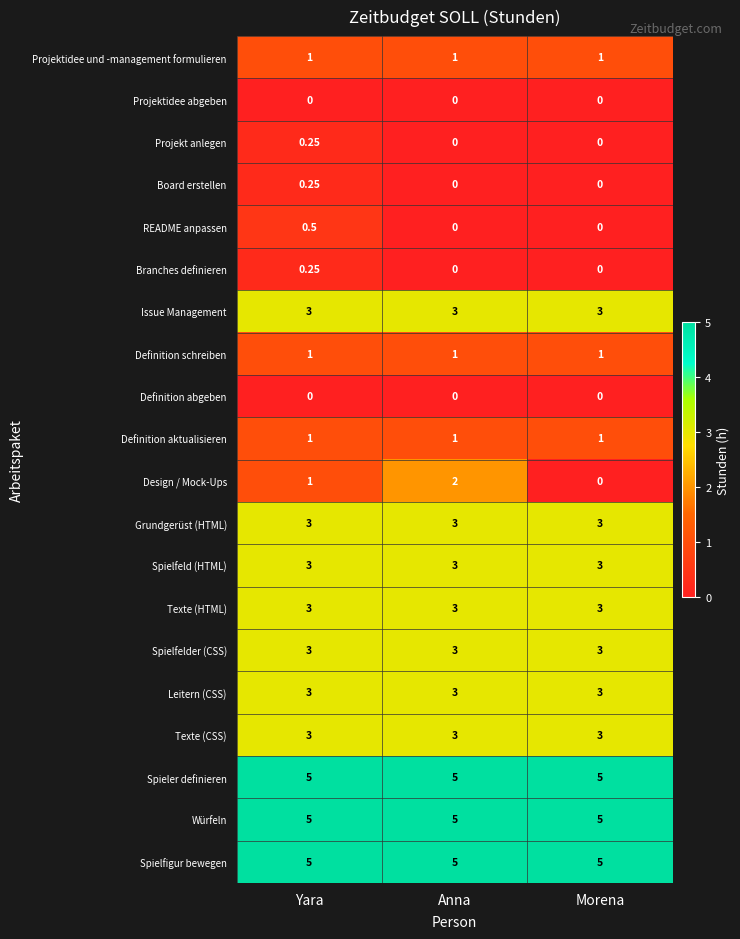

Which series has the largest range (max minus min)?

Design / Mock-Ups